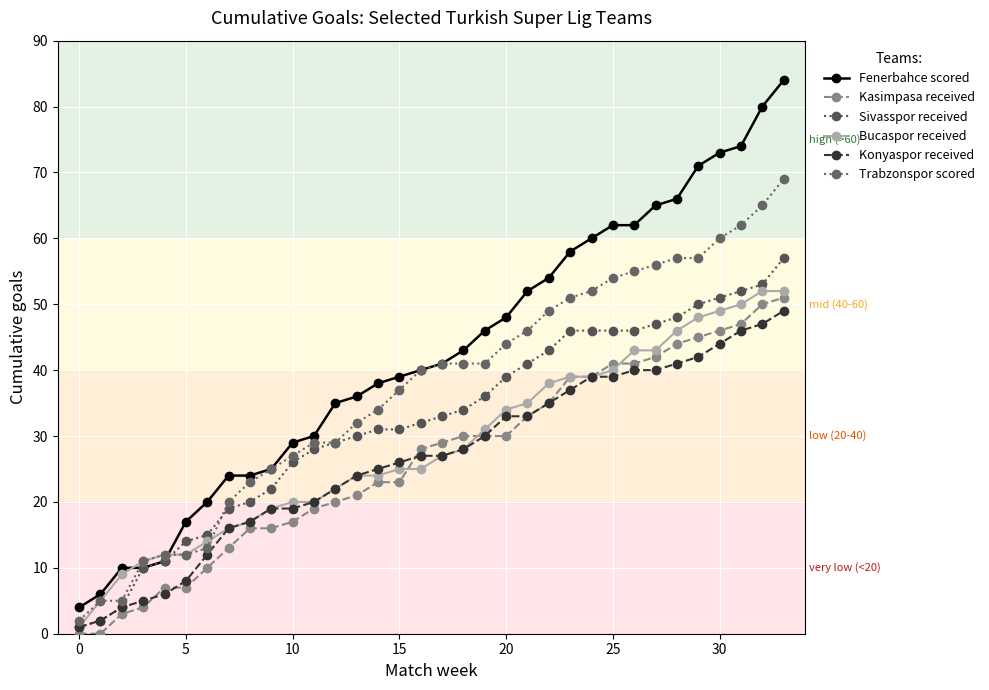

True or false: Bucaspor received and Fenerbahce scored intersect in this chart.

True